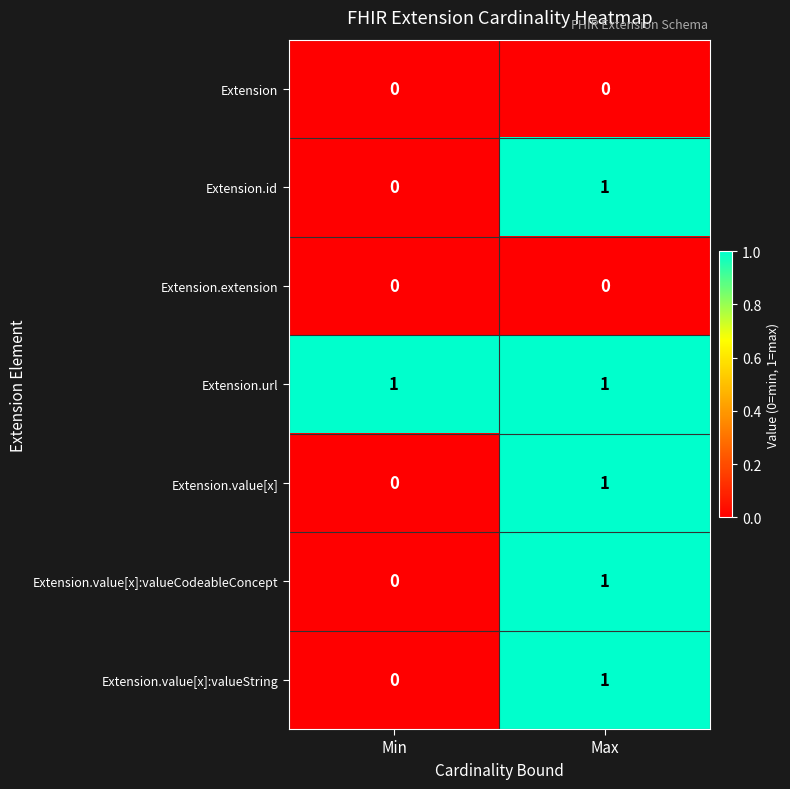

At which label is Extension.id closest to 0?

Min